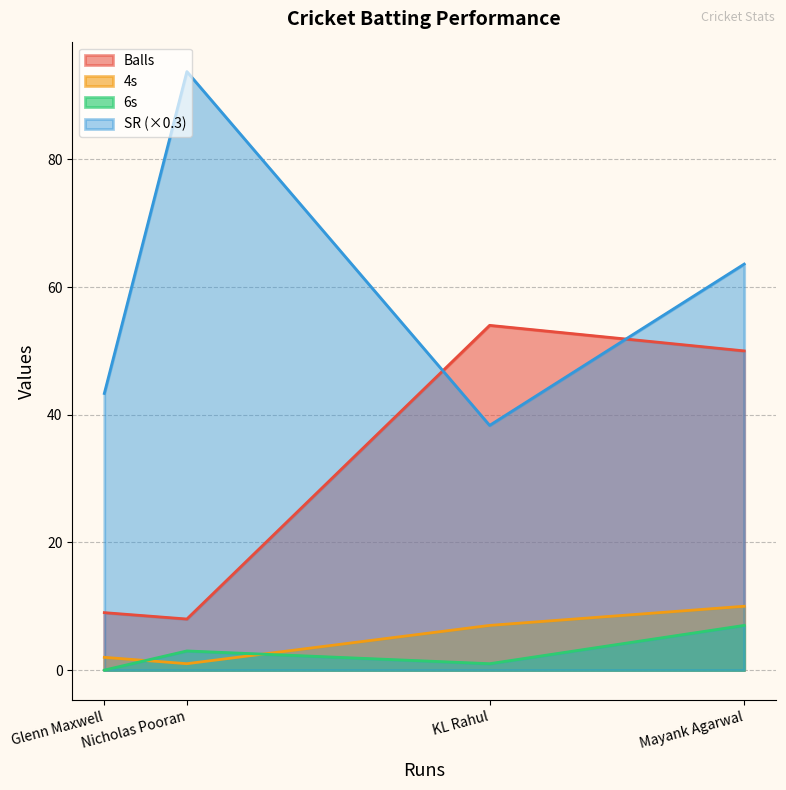

At which label does Balls reach its peak?

KL Rahul